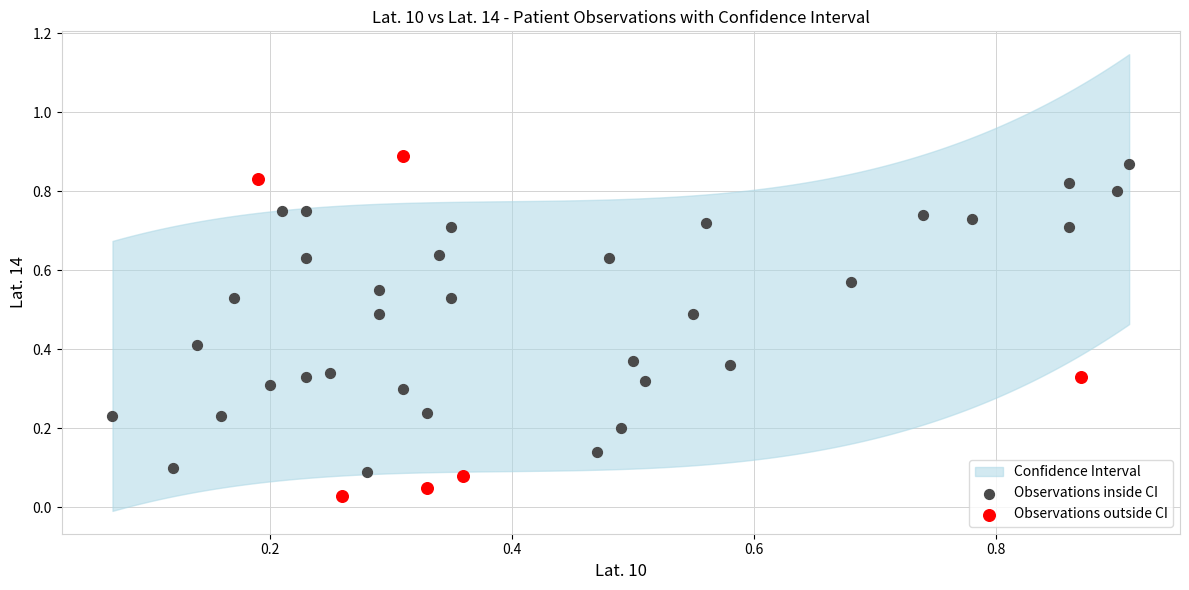

Which series reaches the minimum Y coordinate?

Observations outside CI